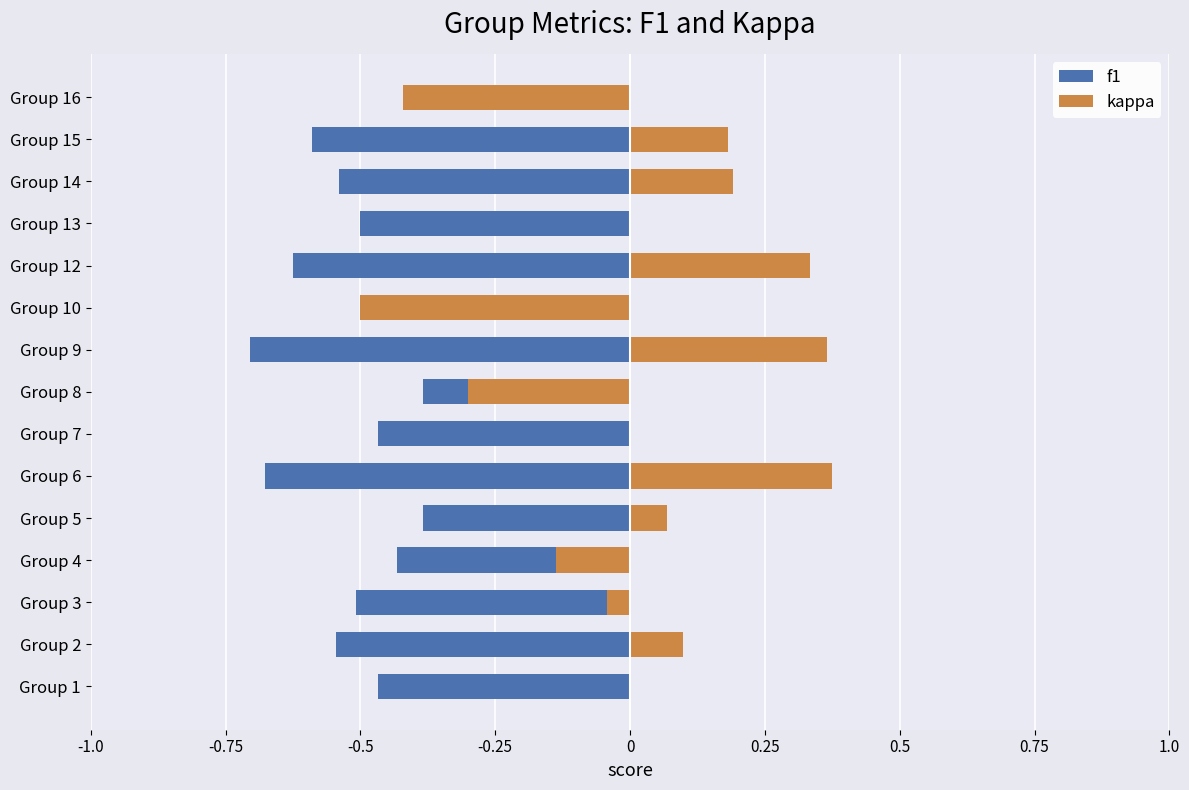

What are all the series names shown in the legend?

f1, kappa